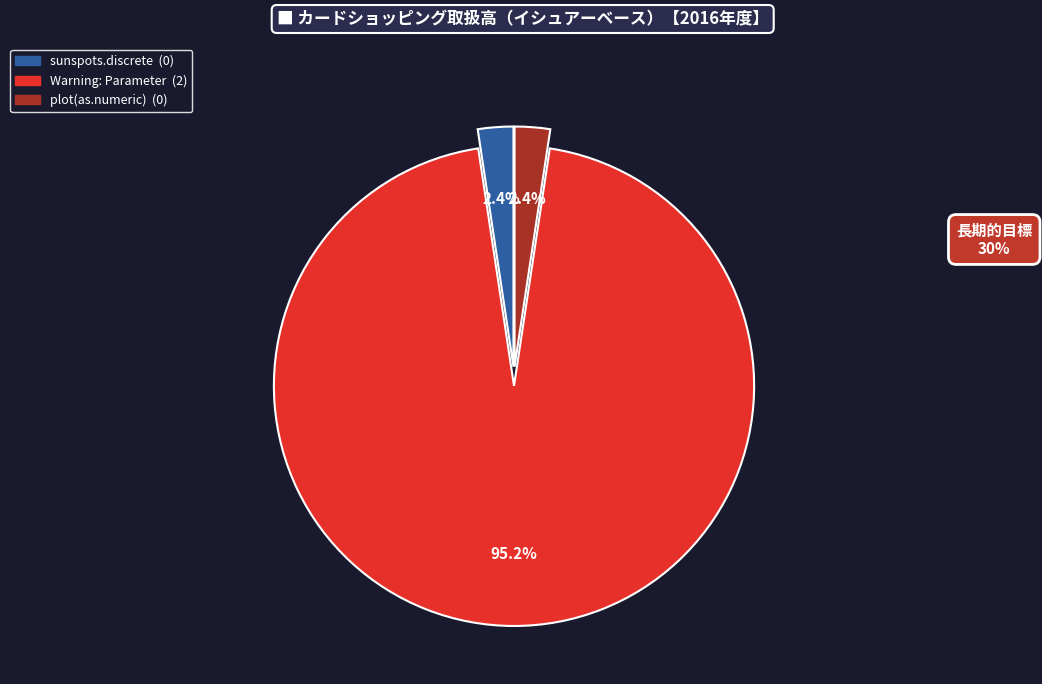

Does any single category account for the majority?

Yes